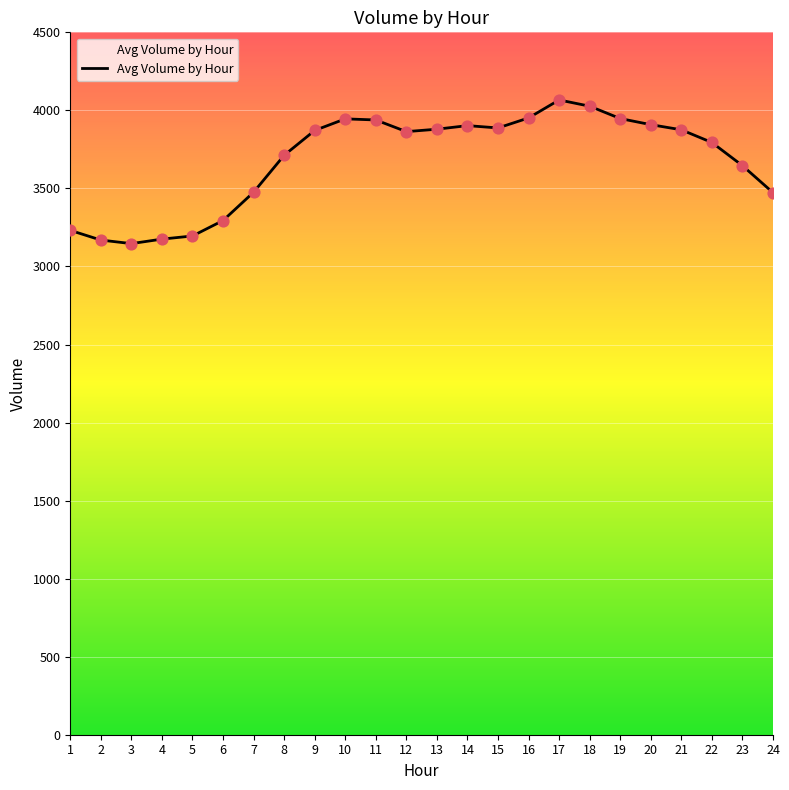

Approximately how many times larger is the value at 8 compared to 13?

1.0